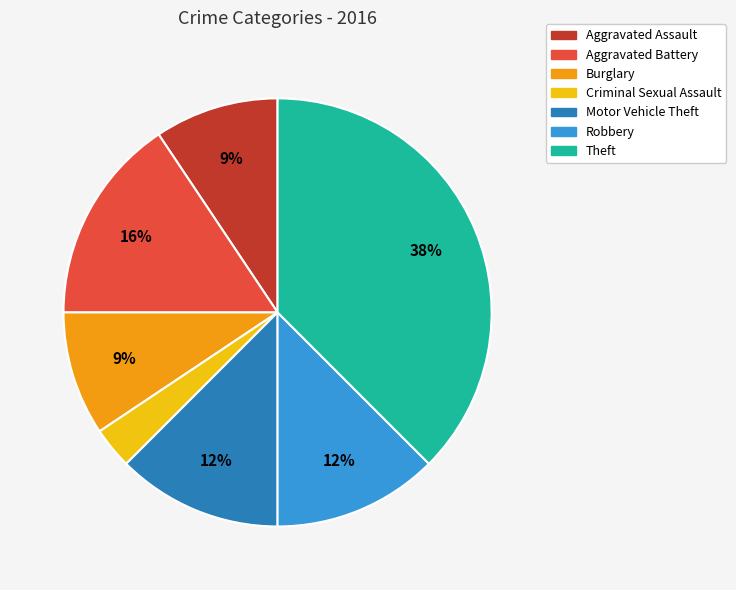

To the nearest percent, what is the average slice percentage?

14%